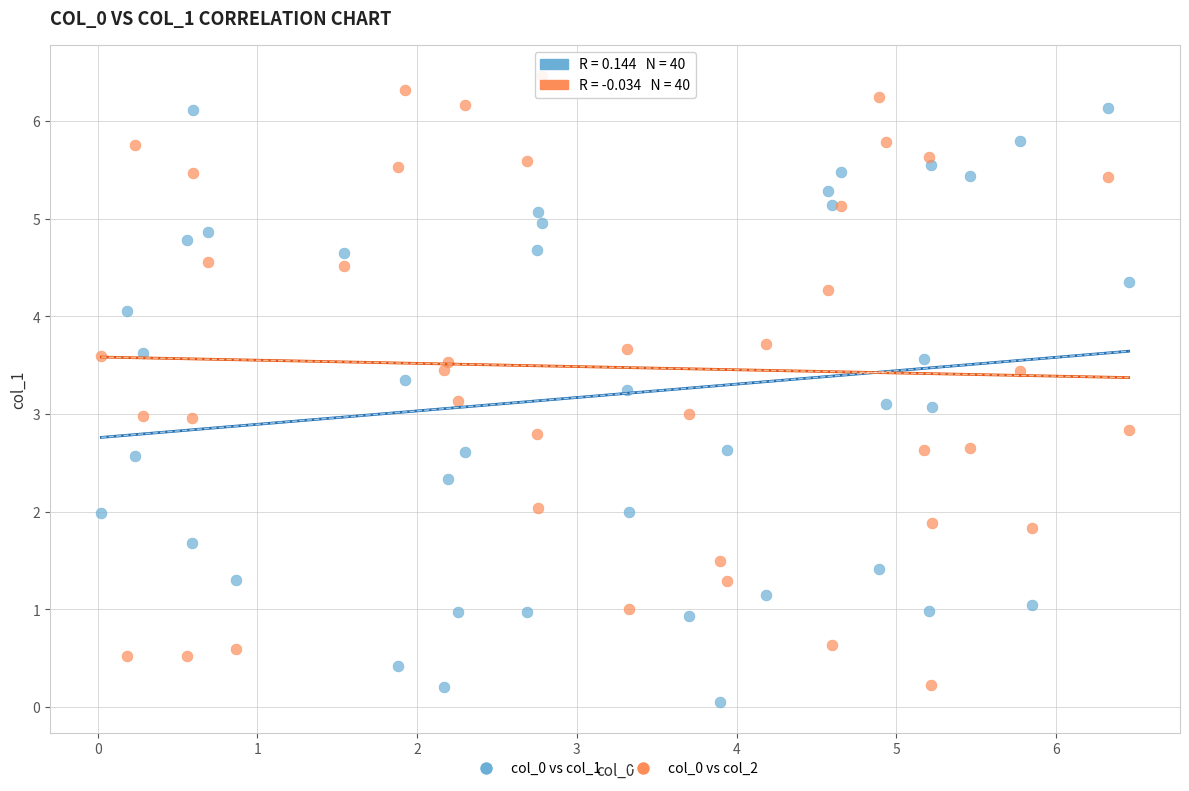

What is the X range (max minus min) for the scatter plot?

6.4